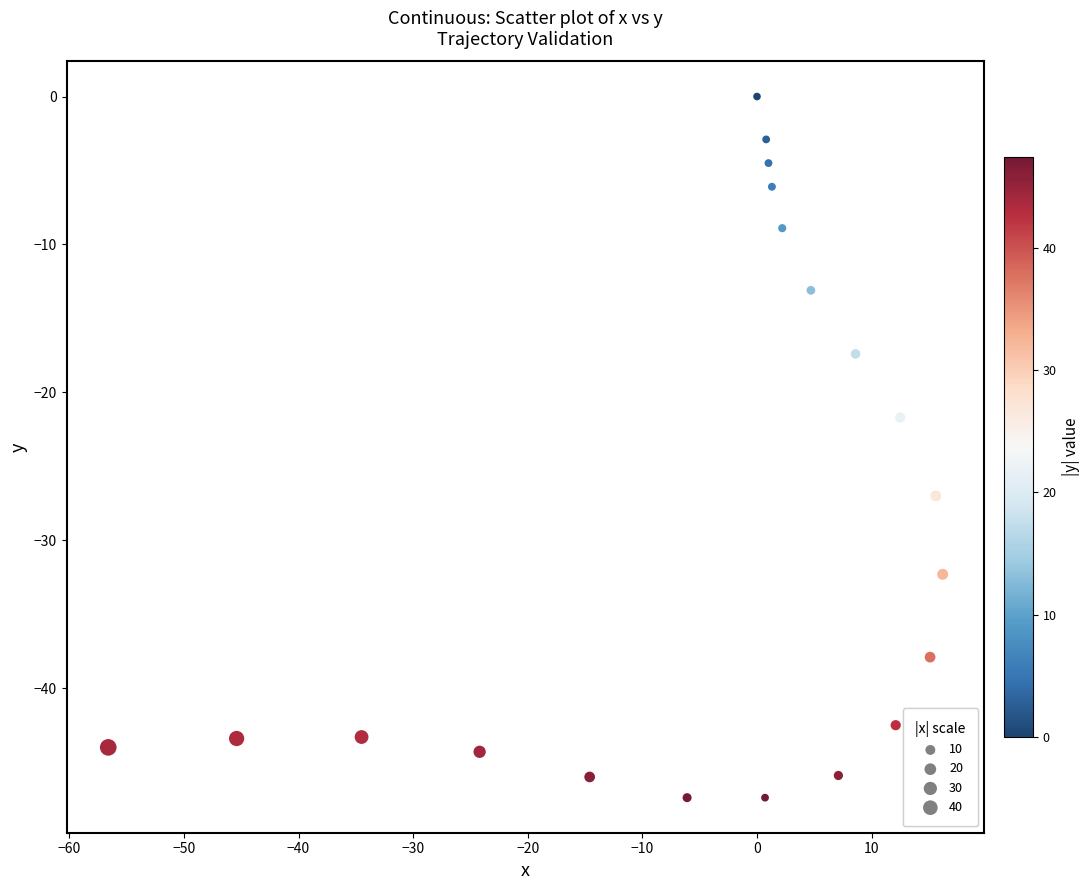

What is the range of X values (max minus min)?

72.8